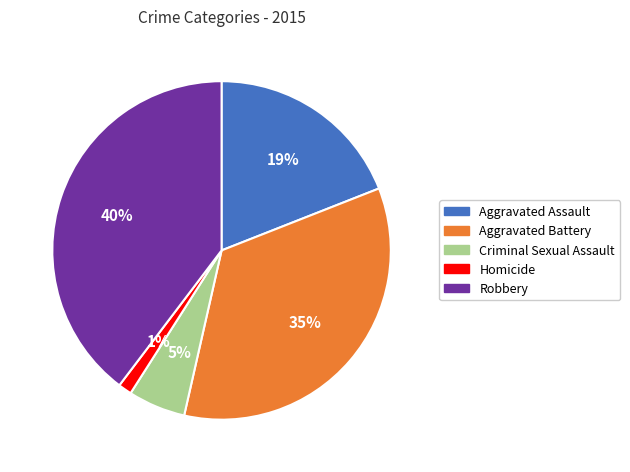

Which slice is the smallest?

Homicide